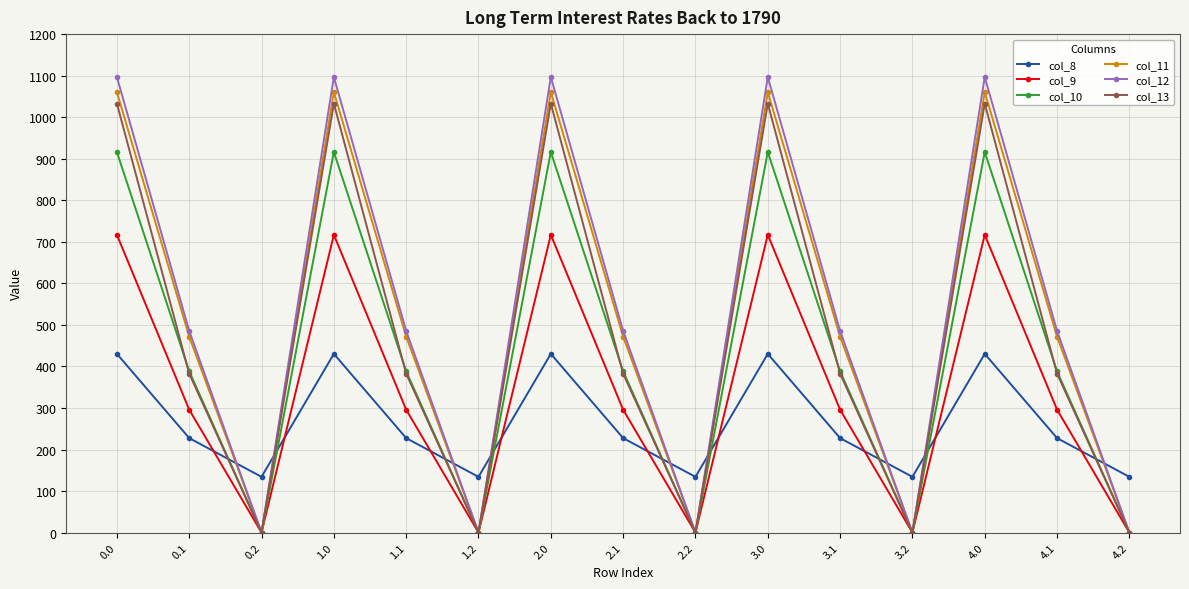

What is the difference between the highest and lowest values at 3.1?

257.9